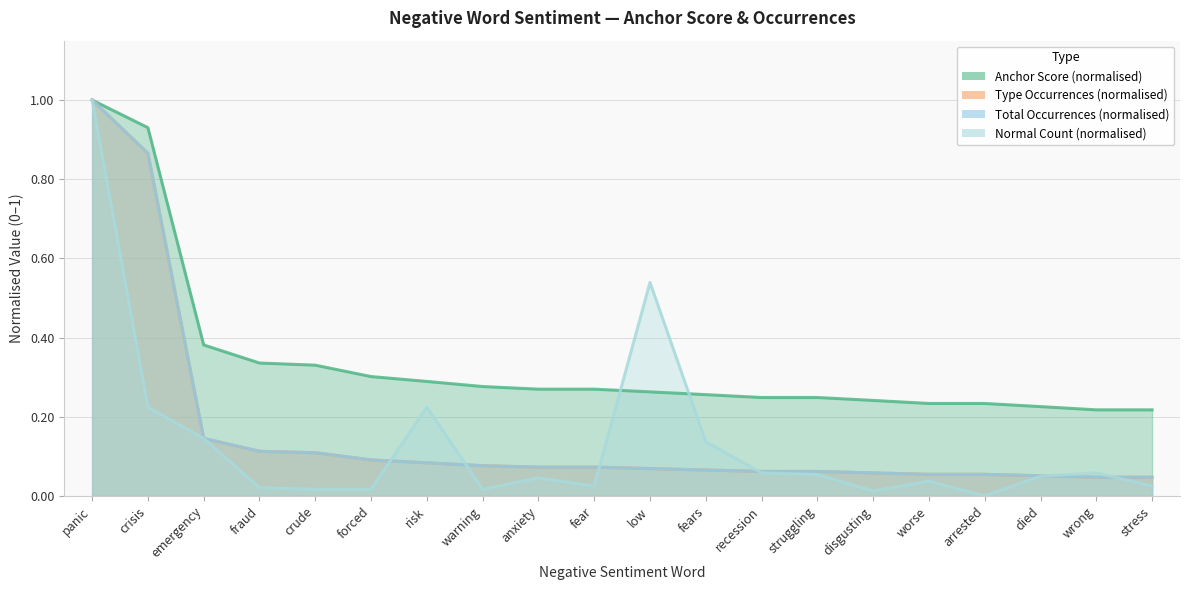

What is the label of the 18th point from the right?

emergency